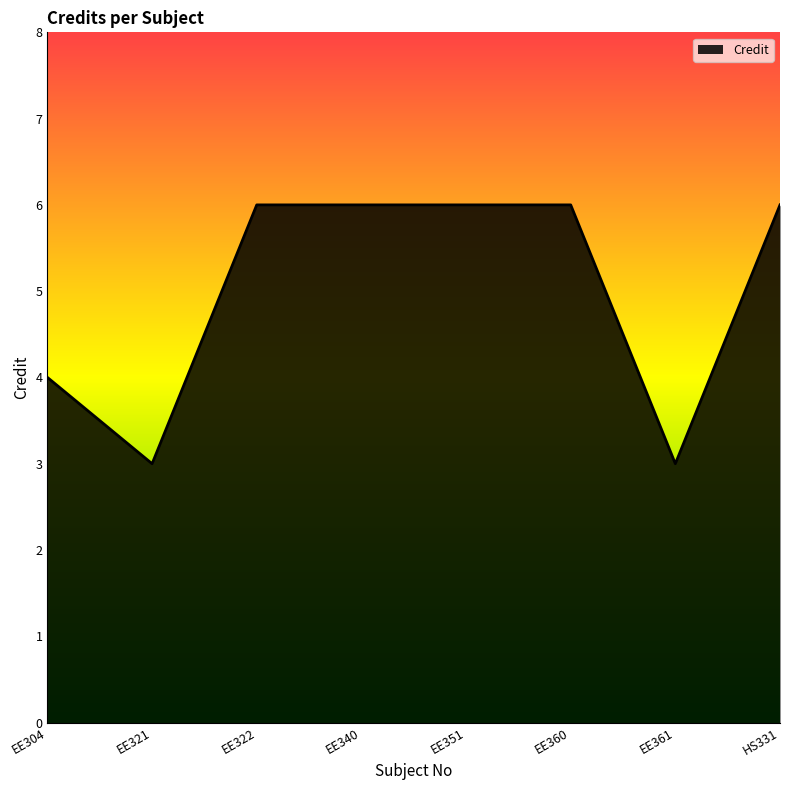

Reading right to left, extract all data points from this chart.

6	3	6	6	6	6	3	4